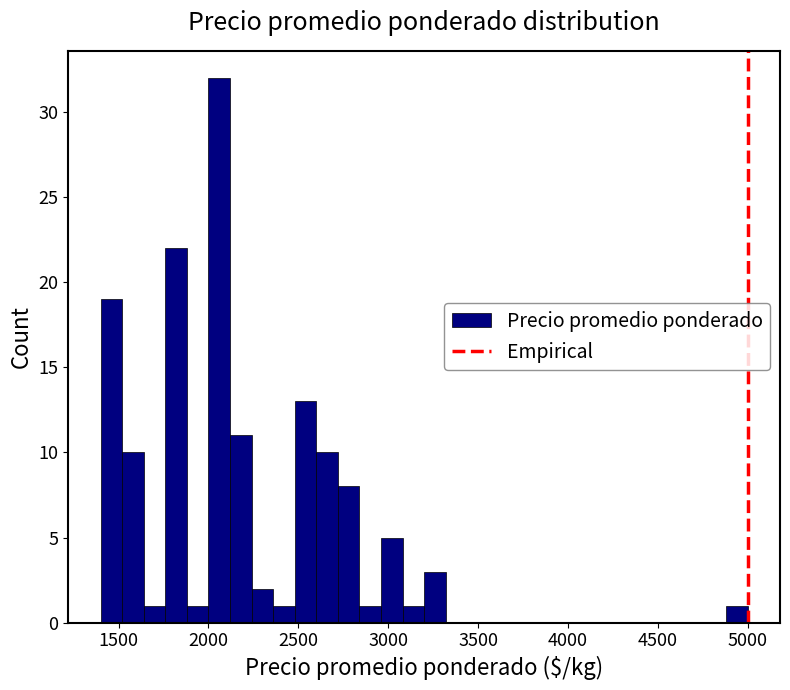

Read against the x-axis, roughly where is the centre of the tallest bar?

2050